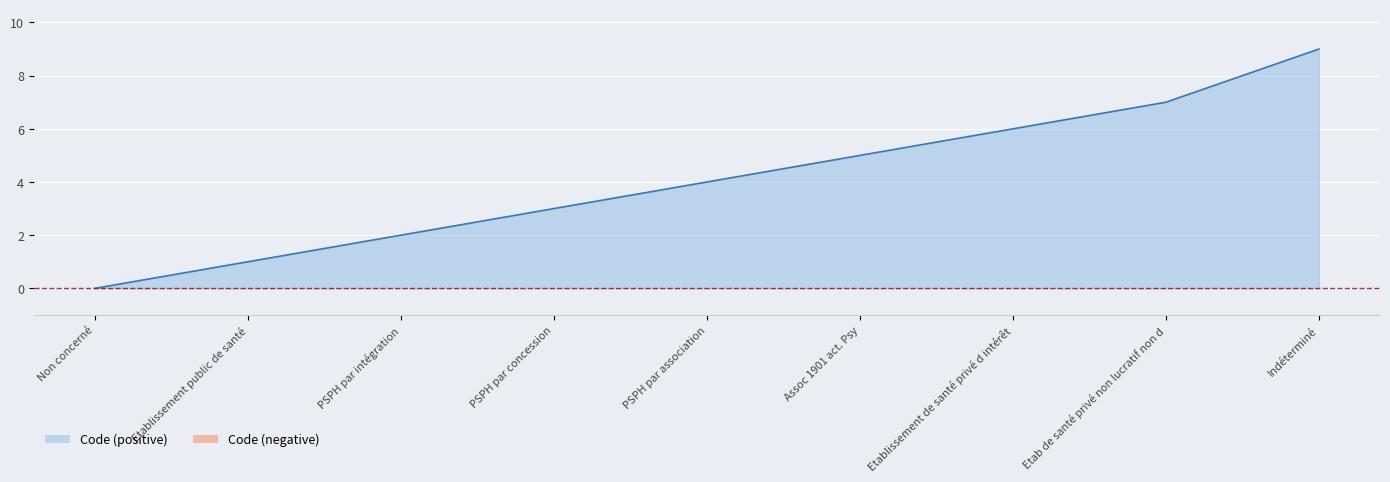

What is the greatest value displayed?

9